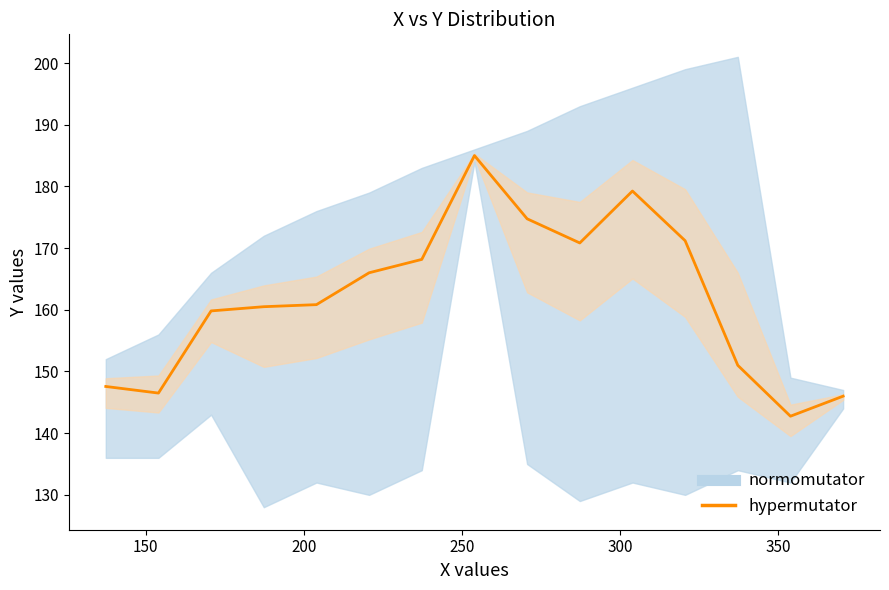

At which label is the value closest to 163?

300